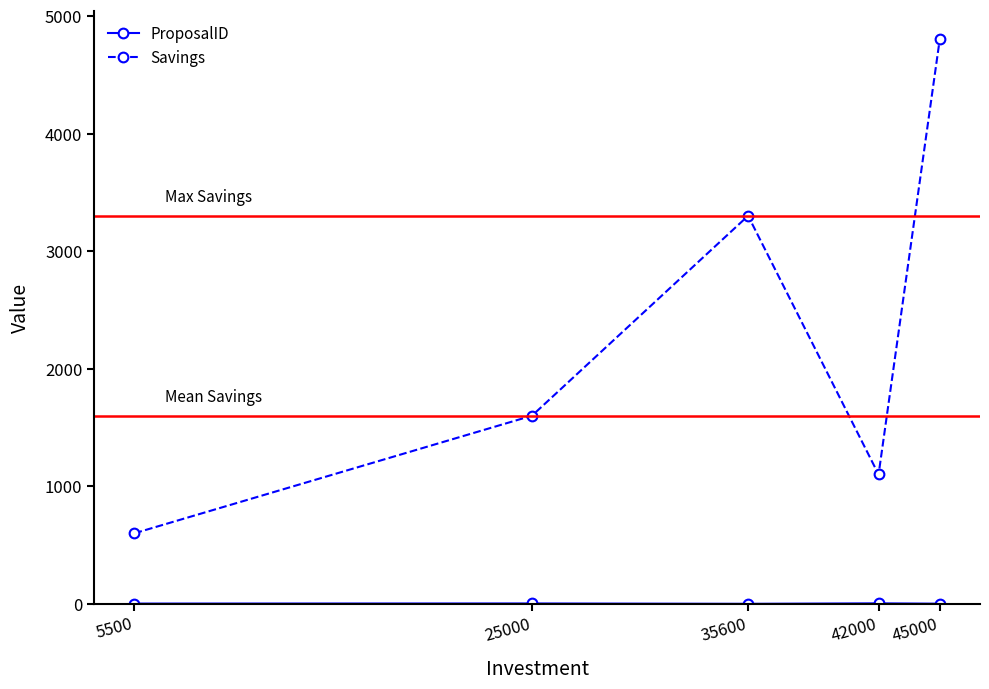

How many lines are shown in the chart?

2